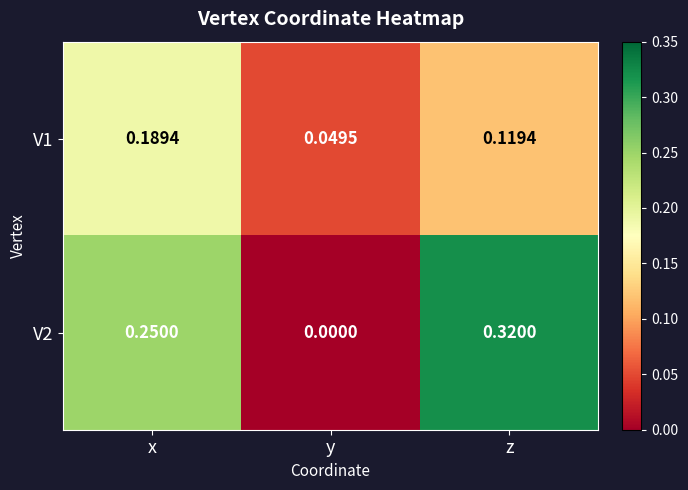

Rank the categories by V2 value from highest to lowest.

z, x, y